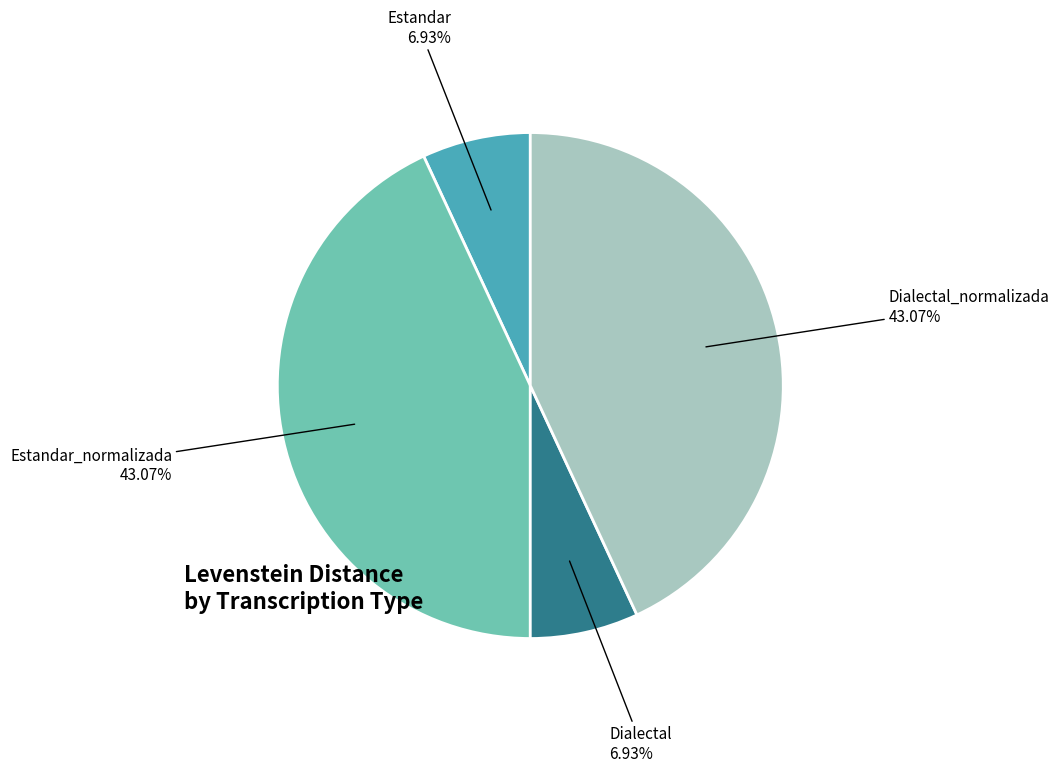

Is Estandar_normalizada the majority of the pie?

No